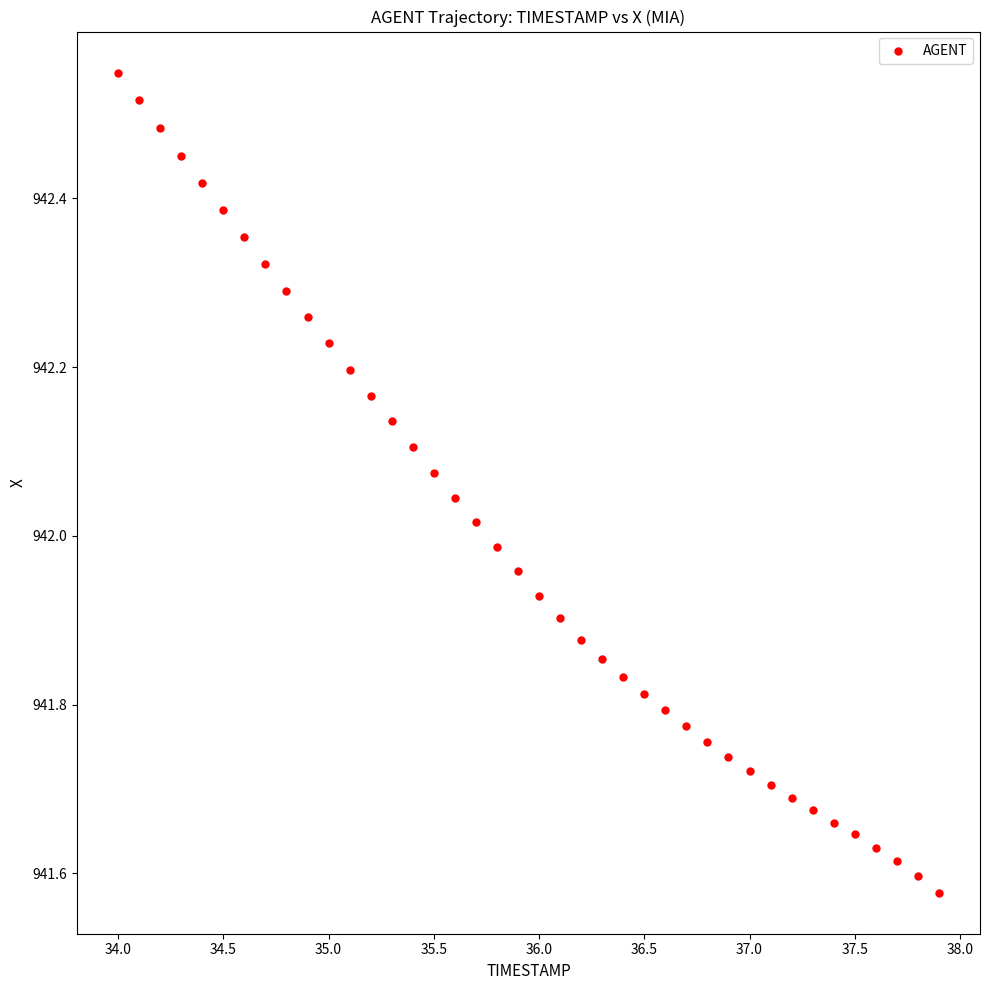

What is the range of X values (max minus min)?

3.9